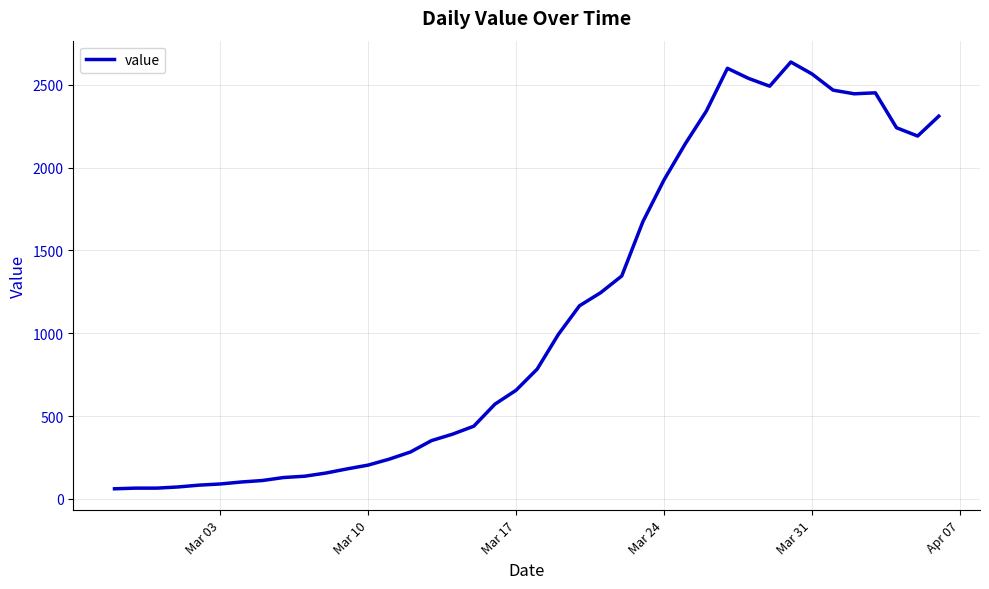

What is the difference between the maximum and minimum values?

2577